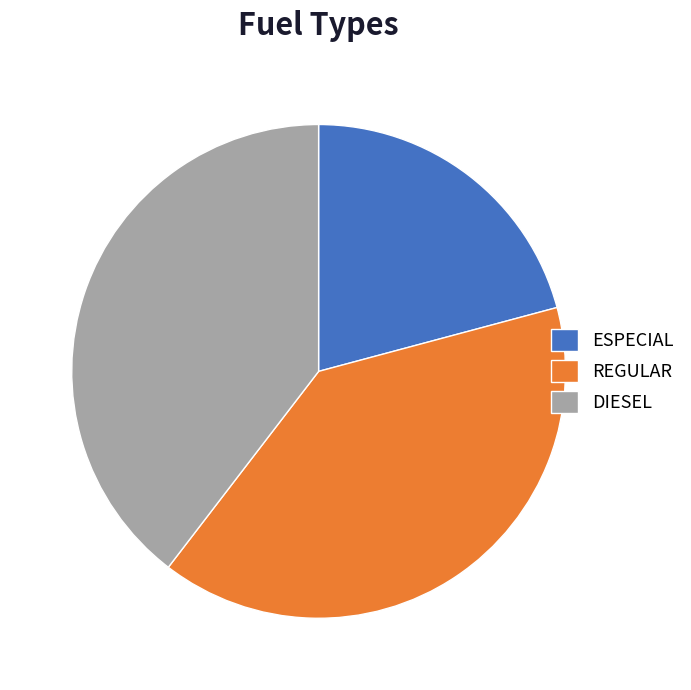

Do DIESEL and ESPECIAL together represent more than half of the pie?

Yes